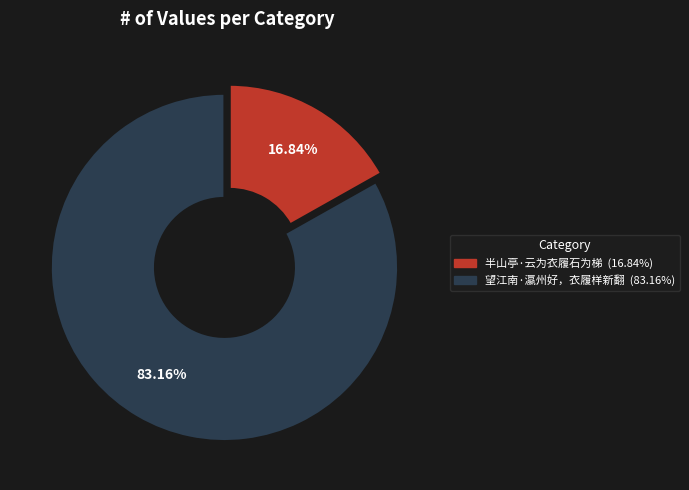

Rank the categories by value from lowest to highest.

半山亭·云为衣履石为梯, 望江南·瀛州好，衣履样新翻